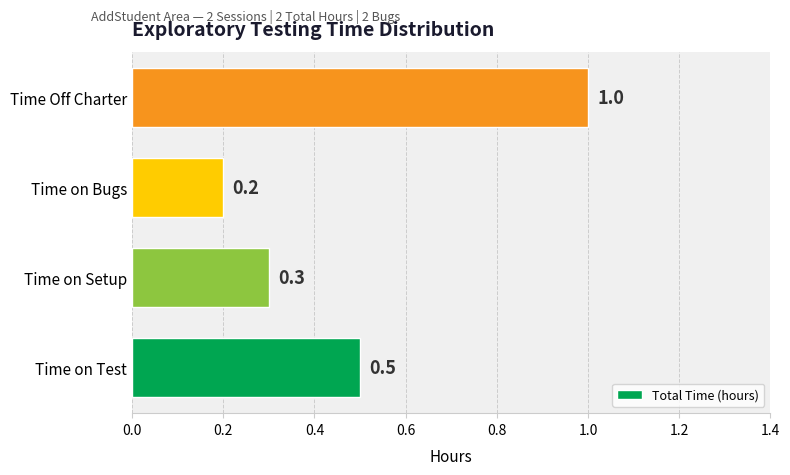

List the labels in order of value, smallest first.

Time on Bugs, Time on Setup, Time on Test, Time Off Charter